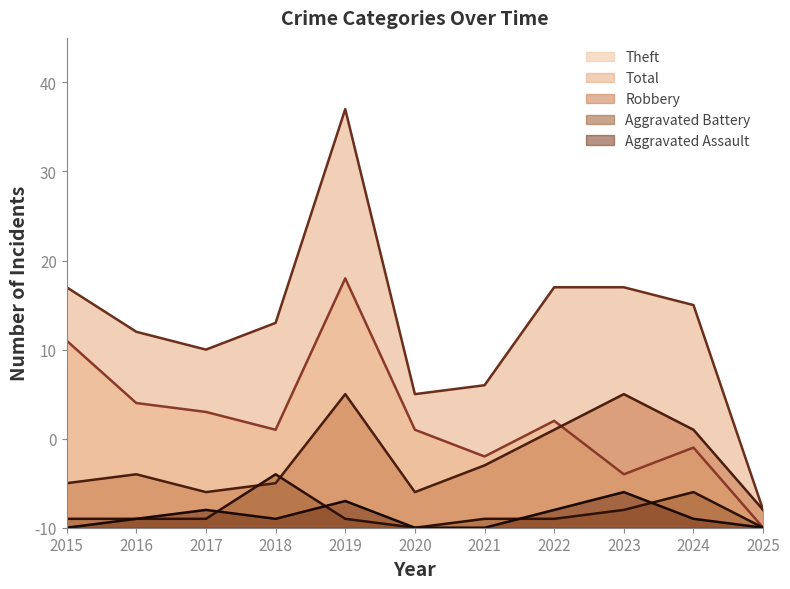

Which series changed the most between 2016 and 2019?

Total